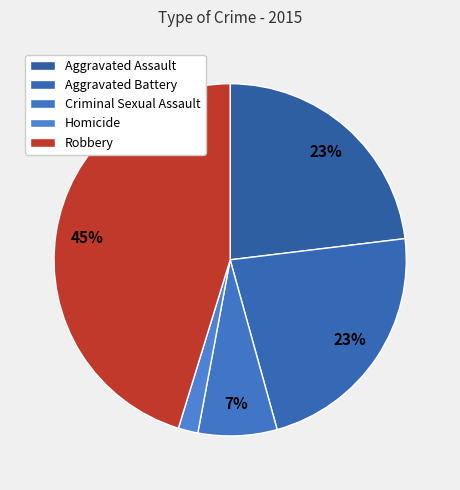

To the nearest percent, what is the average slice percentage?

20%